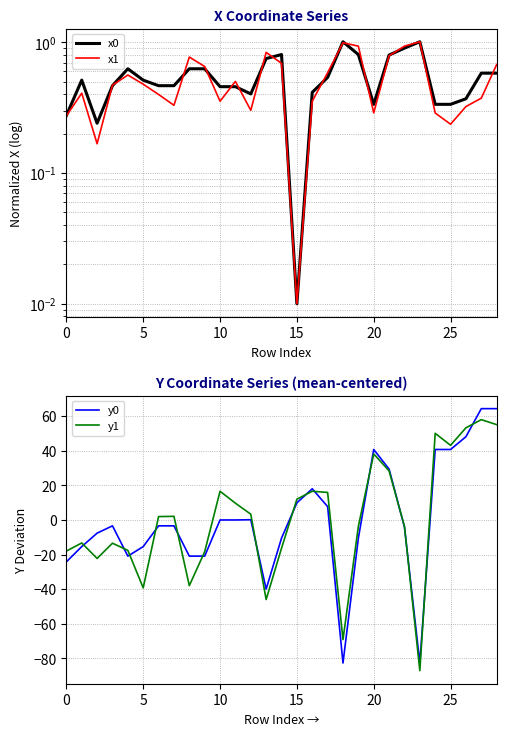

Reading left to right, what are all the values shown in this chart?

x0: 0.3	0.5	0.2	0.5	0.6	0.5	0.5	0.5	0.6	0.6	0.5	0.5	0.4	0.8	0.8	0.0	0.4	0.5	1.0	0.8	0.3	0.8	0.9	1.0	0.3	0.3	0.4	0.6	0.6
x1: 0.3	0.4	0.2	0.5	0.6	0.5	0.4	0.3	0.8	0.7	0.4	0.5	0.3	0.8	0.7	0.0	0.4	0.6	1.0	0.9	0.3	0.8	0.9	1.0	0.3	0.2	0.3	0.4	0.7
y0: -24.2	-15.3	-7.6	-3.3	-20.9	-15.3	-3.3	-3.3	-20.9	-20.9	0.1	0.1	0.2	-39.9	-10.5	10.0	18.1	7.8	-82.7	-10.5	40.8	29.5	-4.1	-82.7	40.8	40.8	48.2	64.4	64.4
y1: -17.9	-13.2	-22.2	-13.4	-17.5	-39.2	2.0	2.2	-37.9	-18.3	16.7	9.8	3.4	-45.9	-16.3	12.1	16.7	16.0	-69.1	-3.7	38.3	28.4	-3.7	-87.1	50.2	43.2	53.4	58.1	55.2